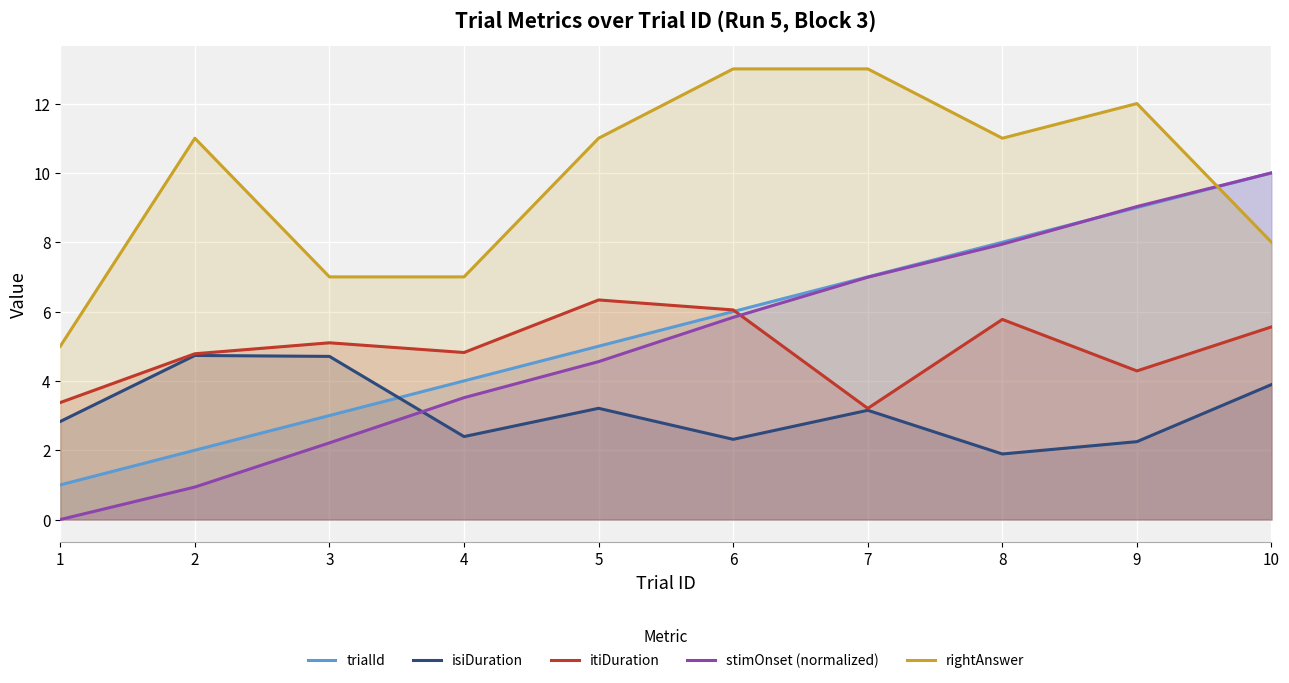

Reading left to right, list all the values displayed in this chart.

trialId: 1.0	2.0	3.0	4.0	5.0	6.0	7.0	8.0	9.0	10.0
isiDuration: 2.8	4.7	4.7	2.4	3.2	2.3	3.2	1.9	2.2	3.9
itiDuration: 3.4	4.8	5.1	4.8	6.3	6.0	3.2	5.8	4.3	5.6
stimOnset (normalized): 0.0	0.9	2.2	3.5	4.6	5.8	7.0	7.9	9.0	10.0
rightAnswer: 5.0	11.0	7.0	7.0	11.0	13.0	13.0	11.0	12.0	8.0